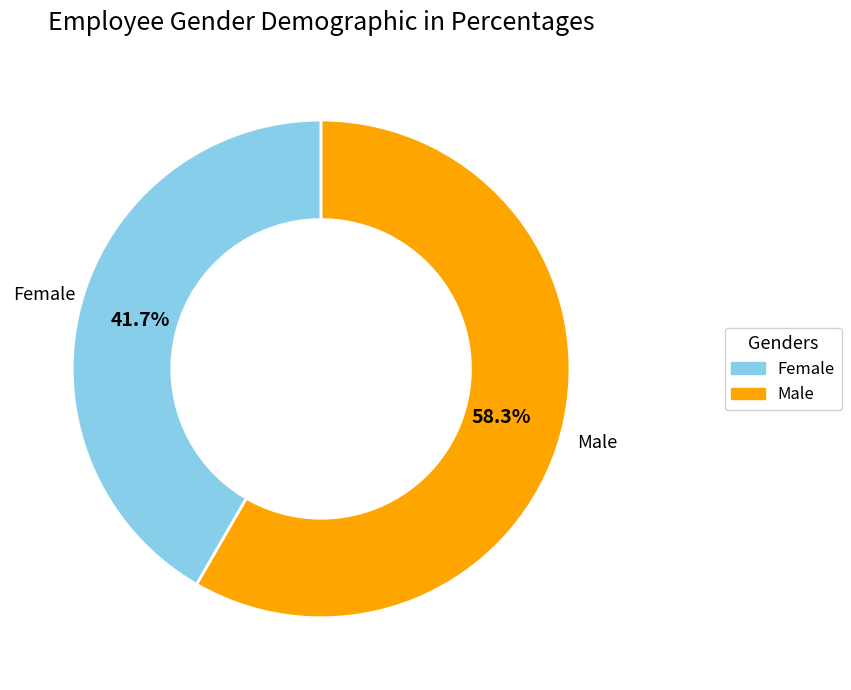

How many segments does this pie chart have?

2